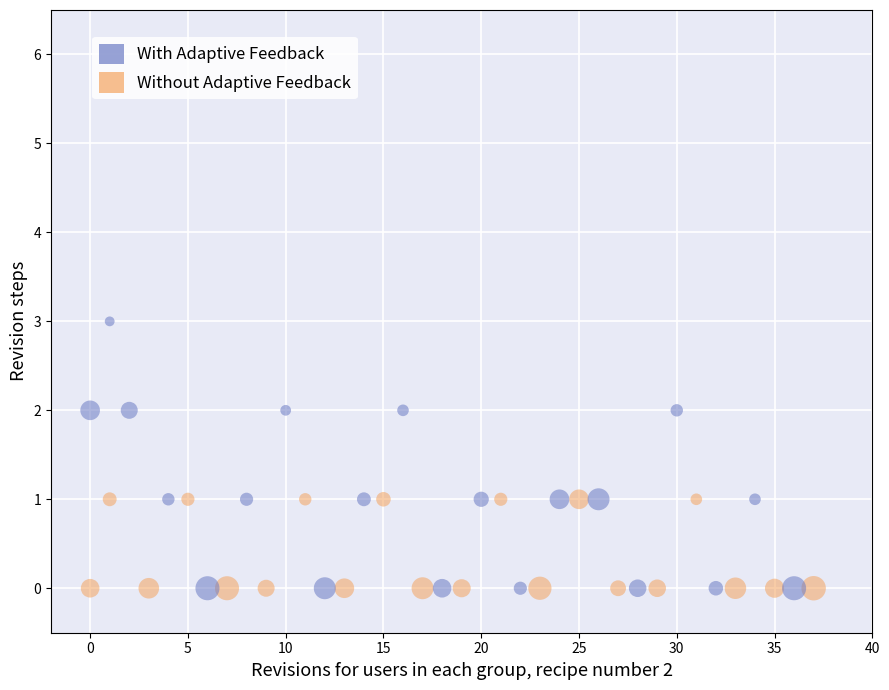

Which series has the largest Y range (max minus min)?

With Adaptive Feedback